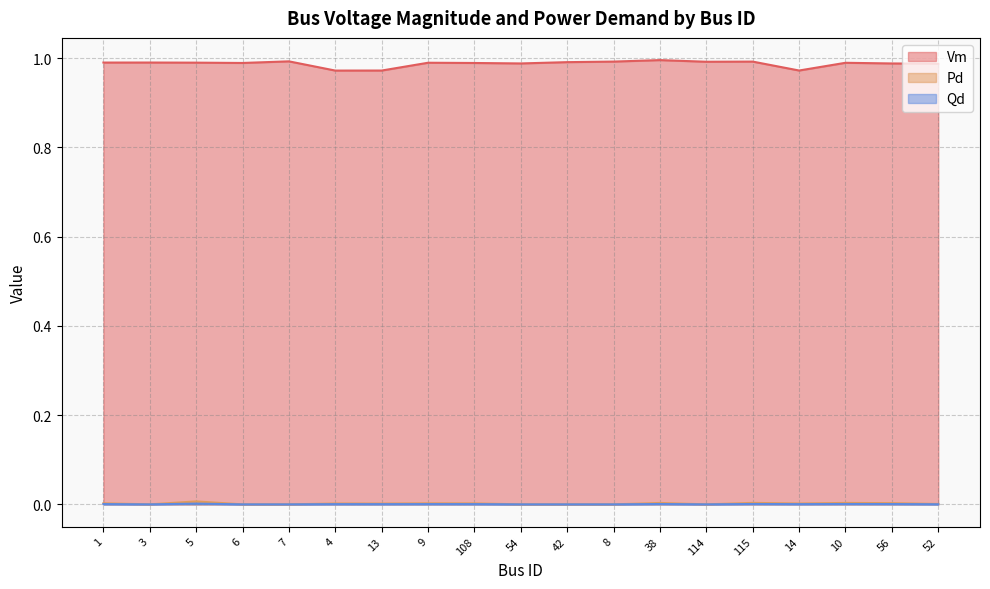

At which label does Qd reach its minimum?

3